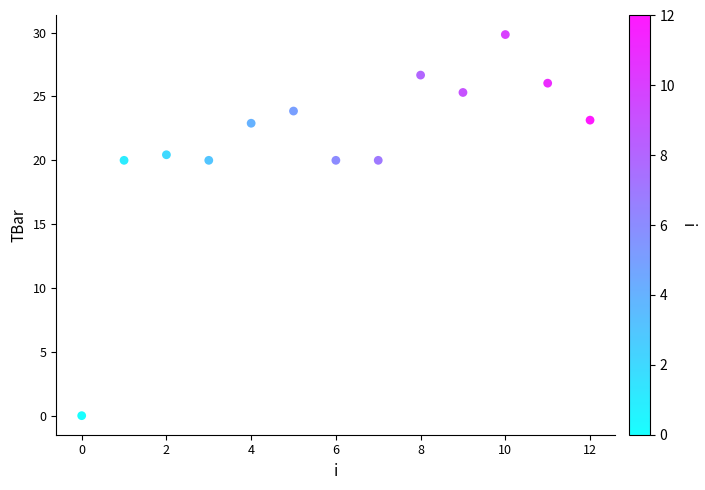

What is the range of Y values (max minus min)?

29.9